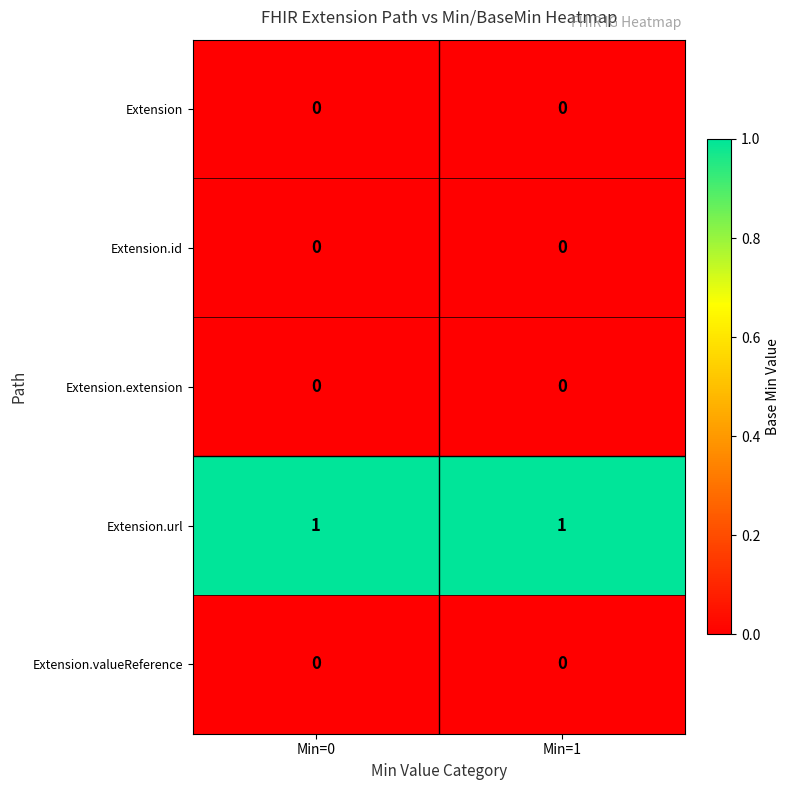

Is it true that Extension equals 0 at Min=1?

True